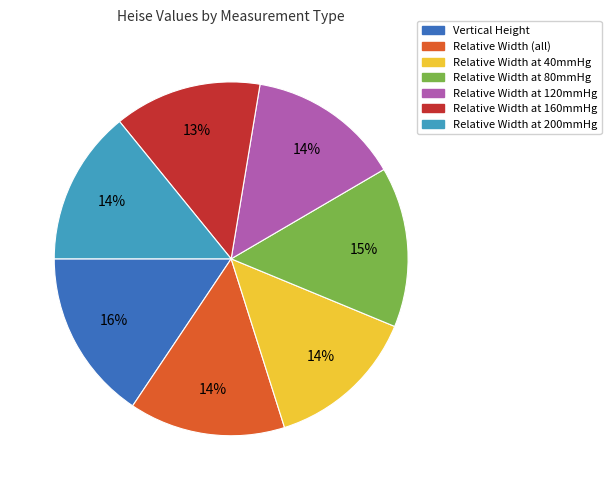

The Relative Width at 200mmHg slice represents 27% of the pie. True or false?

False